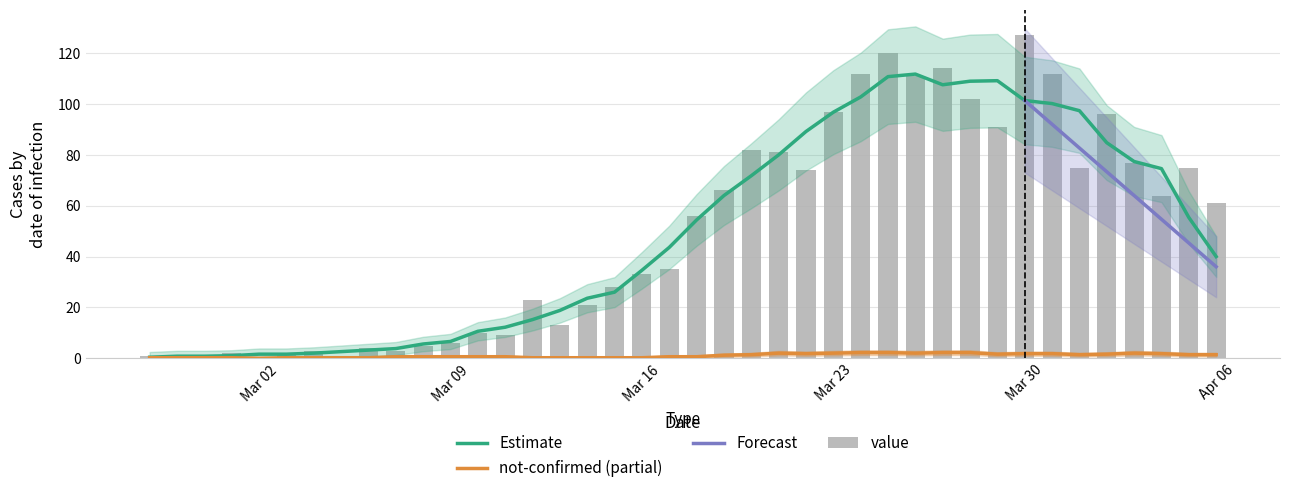

What position from the right is 2020-04-05?

2